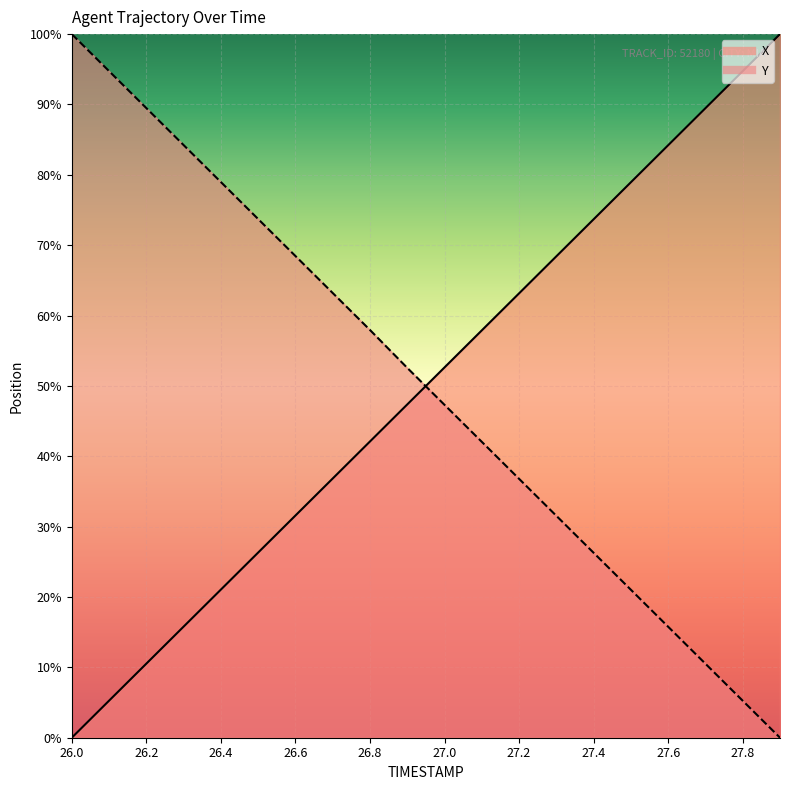

How many lines are shown in the chart?

2